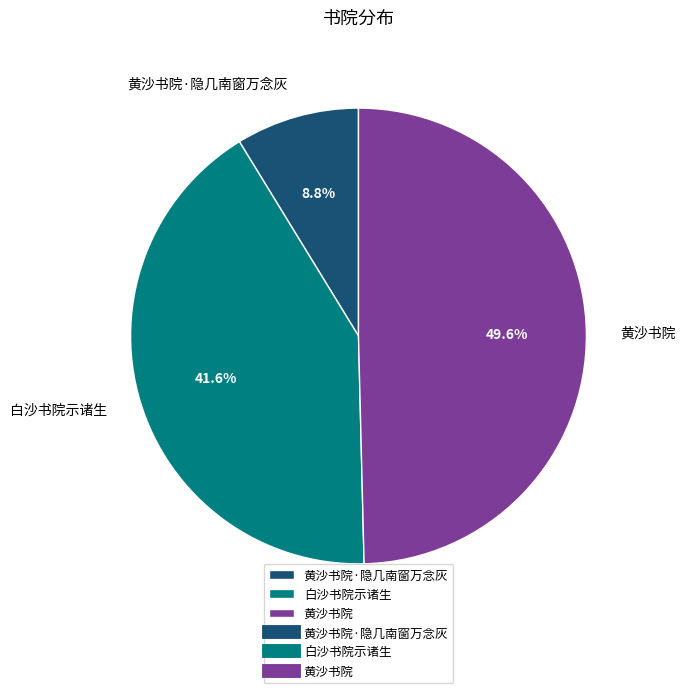

How many slices are in this pie chart?

3